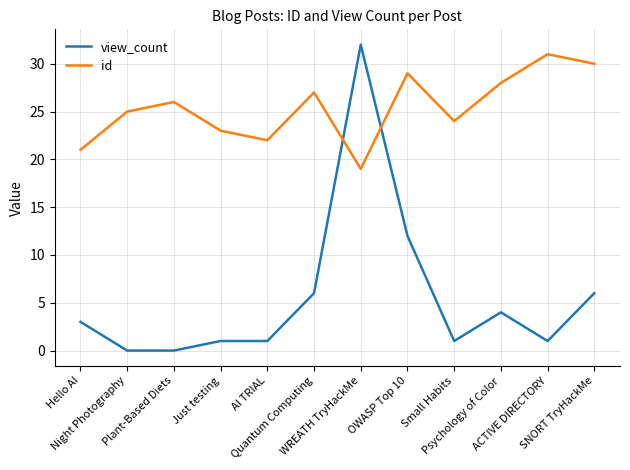

Where is the first local minimum for id?

AI TRIAL